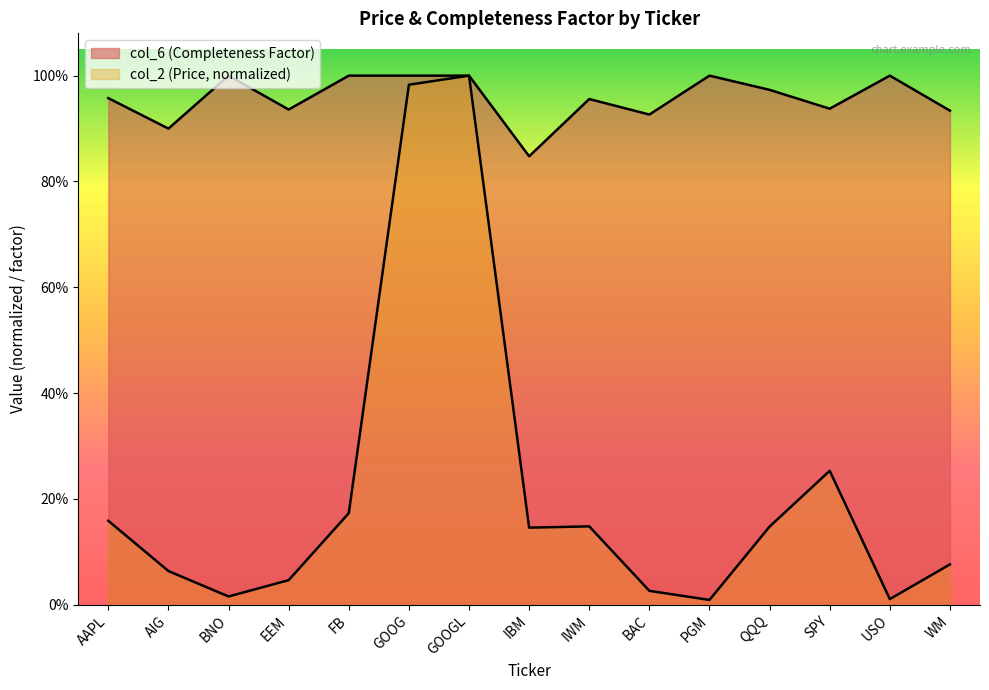

Does the chart display data point markers on the line(s)?

No